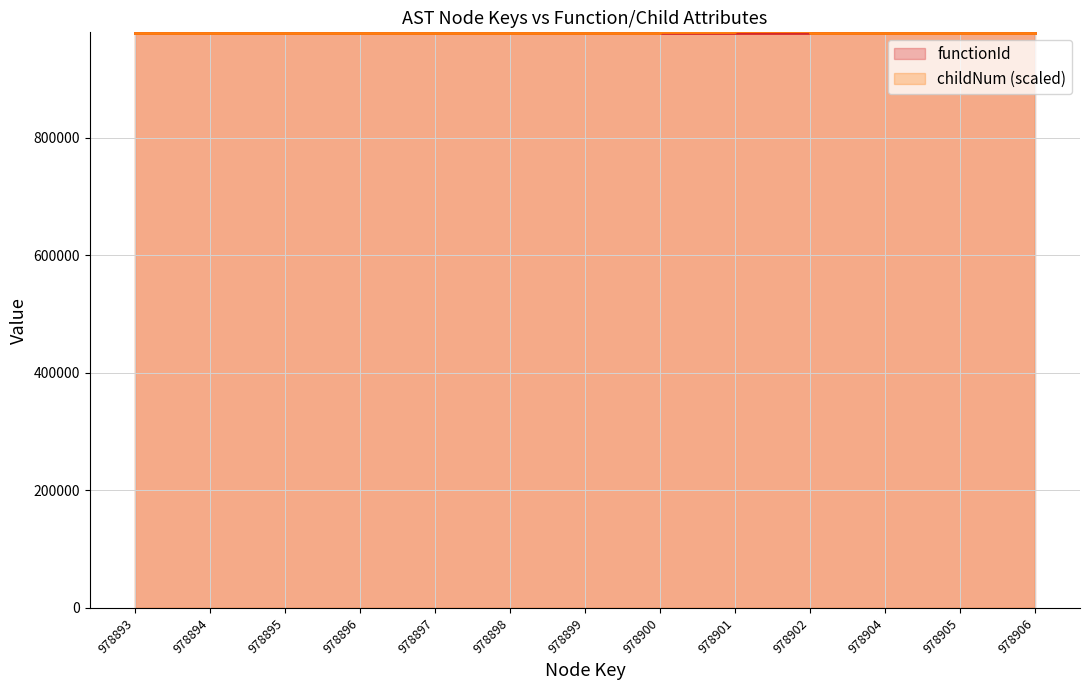

What is the smallest value displayed?

978000